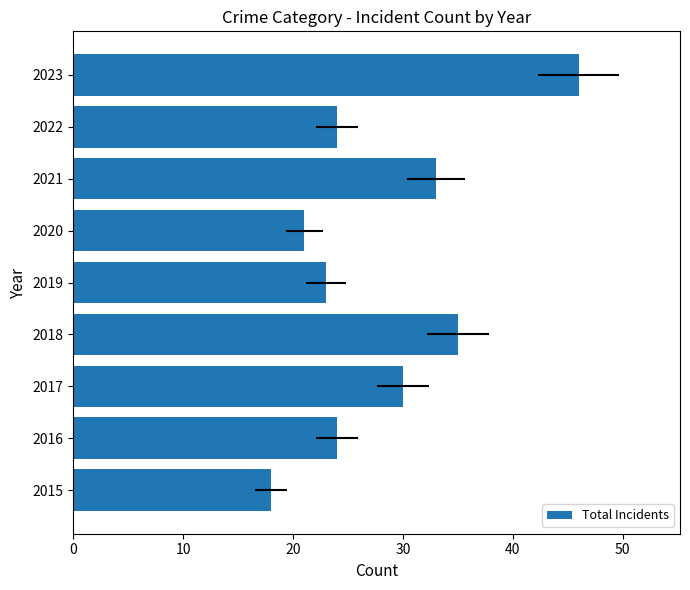

How many series are shown in this chart?

1